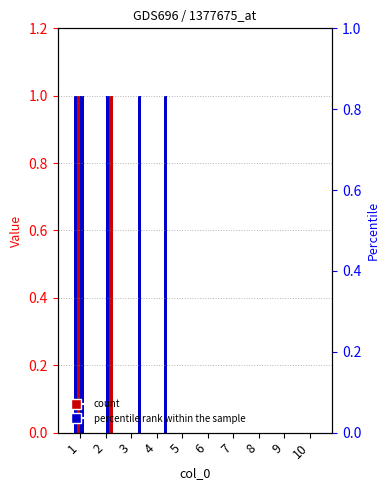

Reading left to right, list all the values displayed in this chart.

3: 1	0	0	0	0	0	0	0	0	0
4: 1	0	0	0	0	0	0	0	0	0
5: 1	1	0	0	0	0	0	0	0	0
6: 0	1	0	0	0	0	0	0	0	0
7: 0	0	1	1	0	0	0	0	0	0